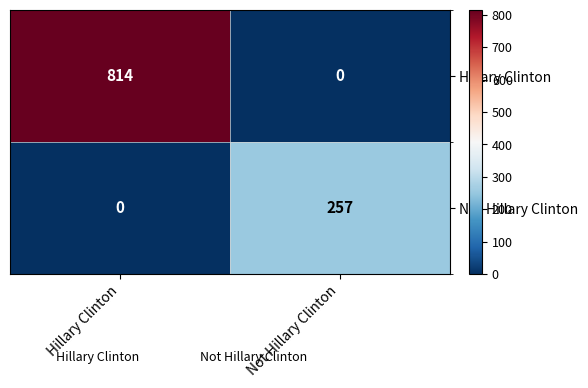

Reading left to right, extract all data points from this chart.

Hillary Clinton: Hillary Clinton=814	Not Hillary Clinton=0
Not Hillary Clinton: Hillary Clinton=0	Not Hillary Clinton=257